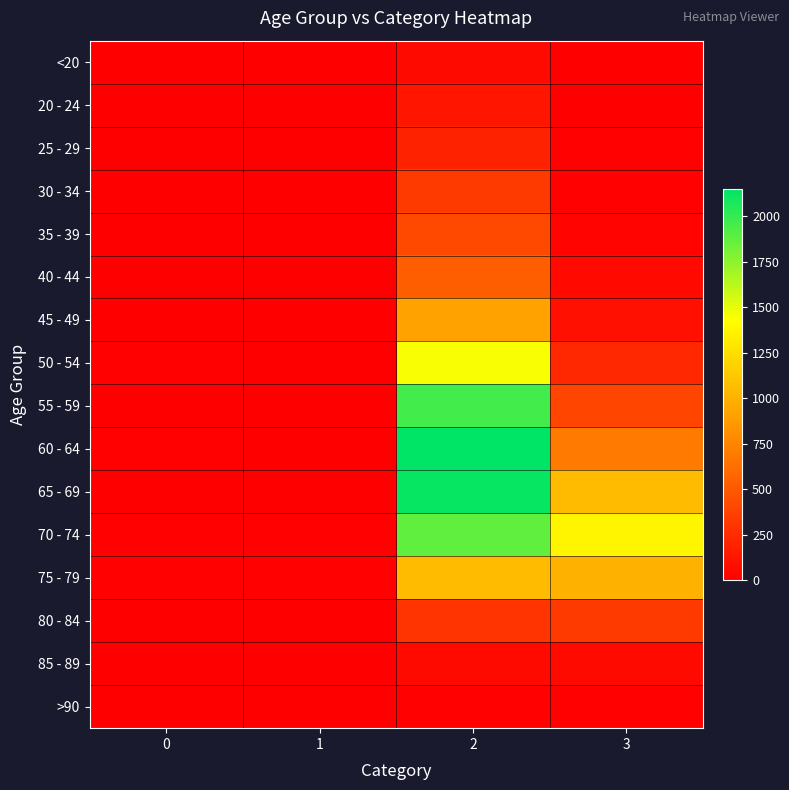

At how many categories does at least one series exceed 1600?

1